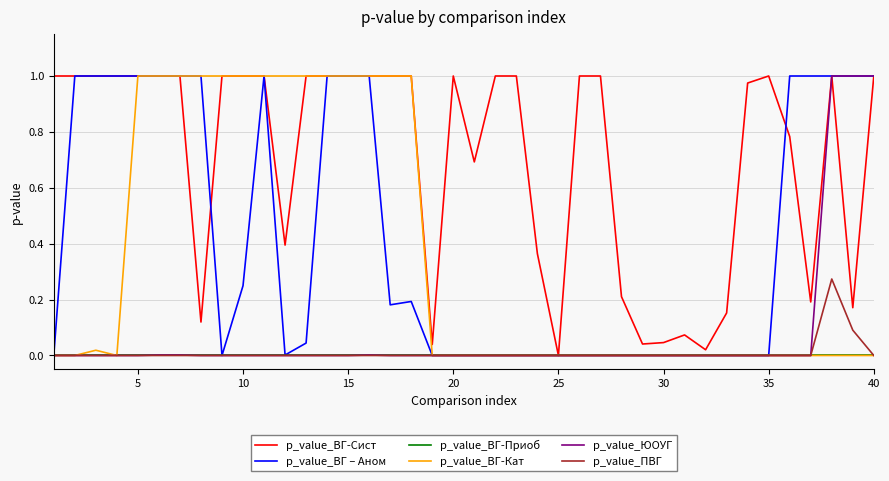

Which series has the largest total across all categories?

p_value_ВГ-Сист